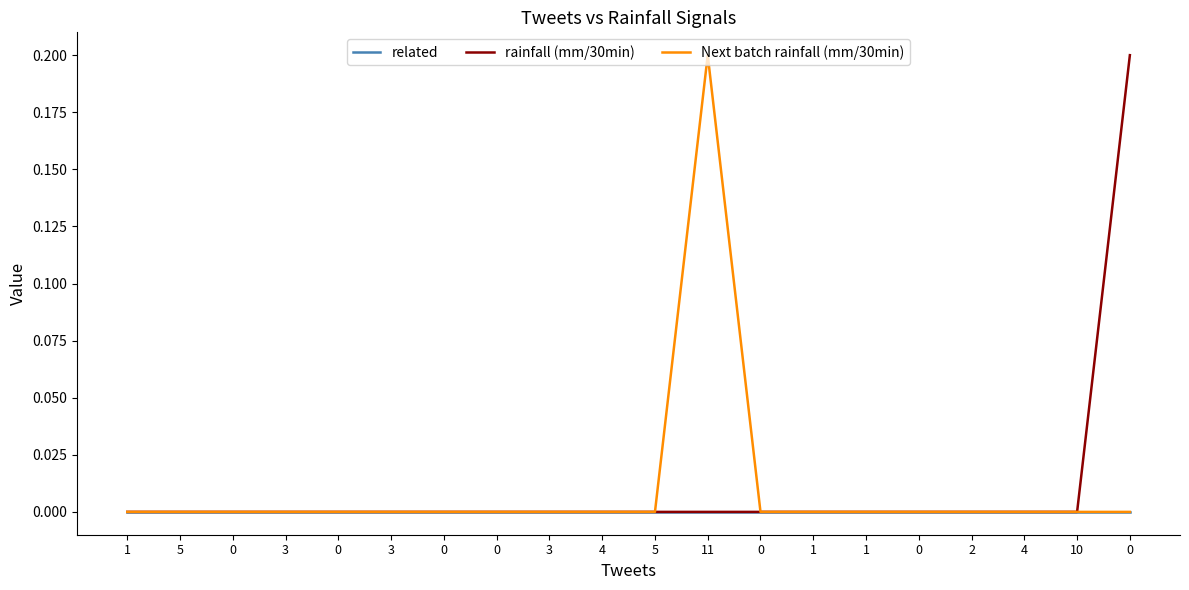

The rainfall (mm/30min) series shows 0.2 at 0. True or false?

True